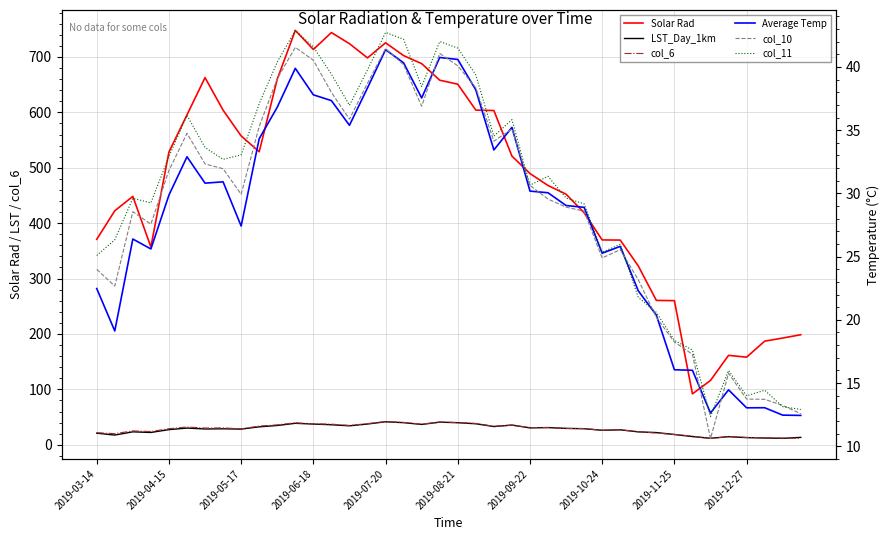

Reading left to right, transcribe all the data shown in this chart.

Solar Rad: 370.9	422.4	448.4	357.0	528.5	595.5	662.8	604.0	557.5	529.0	660.0	748.0	713.6	744.1	724.0	698.4	725.6	702.5	688.0	658.1	650.9	604.1	603.4	521.1	489.6	468.0	452.4	418.9	369.8	369.5	322.8	260.6	260.1	91.9	116.1	161.4	158.1	187.0	192.6	198.6
LST_Day_1km: 20.9	17.5	23.4	22.2	27.3	30.1	28.5	28.8	28.2	32.4	34.8	38.7	37.4	36.1	34.2	37.5	41.5	39.9	36.7	40.8	39.8	37.9	32.9	35.5	30.4	31.1	29.6	28.9	26.1	27.0	23.3	22.0	18.5	14.8	11.7	14.6	12.9	12.2	11.6	13.3
col_6: 21.8	20.1	25.0	23.9	28.9	32.1	30.2	30.4	28.8	33.7	35.9	39.6	37.7	37.2	34.9	38.1	41.9	40.4	37.2	41.1	40.1	38.5	33.3	35.5	31.0	31.0	29.3	29.4	26.2	27.1	23.4	21.1	18.5	15.6	11.2	14.9	13.2	12.5	12.0	11.7
Average Temp: 22.5	19.1	26.4	25.6	29.9	32.9	30.8	30.9	27.4	34.3	36.8	39.9	37.8	37.3	35.4	38.3	41.4	40.3	37.5	40.7	40.6	38.2	33.4	35.2	30.2	30.0	29.0	28.9	25.3	25.8	22.3	20.4	16.1	16.0	12.6	14.5	13.0	13.0	12.5	12.4
col_10: 24.0	22.7	28.6	27.6	31.8	34.8	32.3	31.9	29.9	35.3	39.1	41.5	40.5	38.0	35.9	38.7	41.5	40.2	36.9	41.1	40.1	38.4	34.1	35.1	30.6	29.6	28.9	28.6	24.9	25.6	23.2	20.2	18.2	17.3	10.6	15.8	13.7	13.7	13.2	12.6
col_11: 25.1	26.3	29.6	29.2	32.9	36.2	33.6	32.7	33.0	37.1	40.4	42.9	41.6	39.4	37.0	39.8	42.7	42.2	38.5	42.0	41.5	39.4	34.5	35.8	30.6	31.4	29.6	29.2	25.4	26.0	21.8	20.6	18.4	17.6	12.3	16.0	14.0	14.4	13.1	12.9